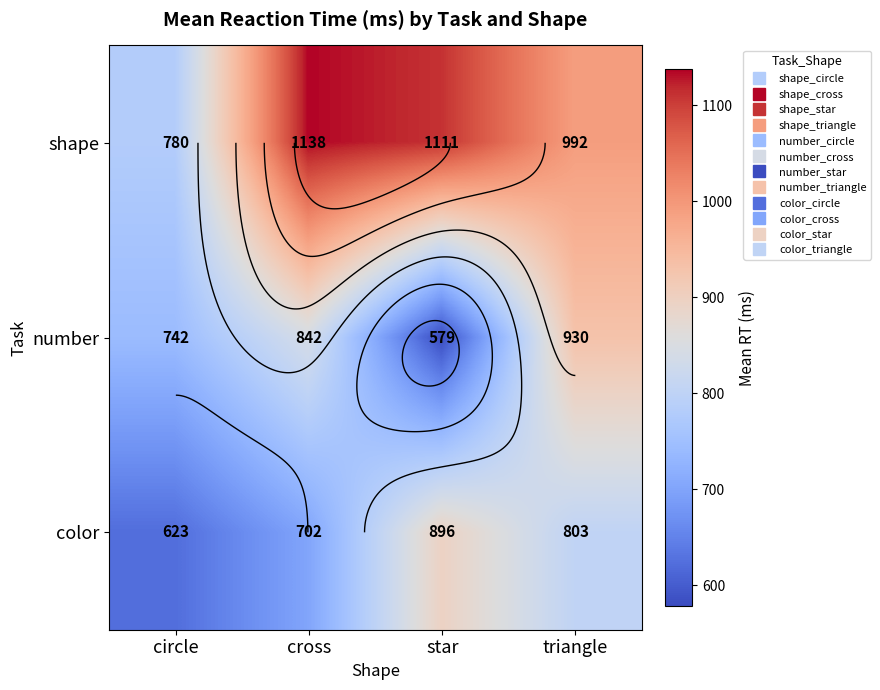

List the labels in order of shape value, smallest first.

circle, triangle, star, cross